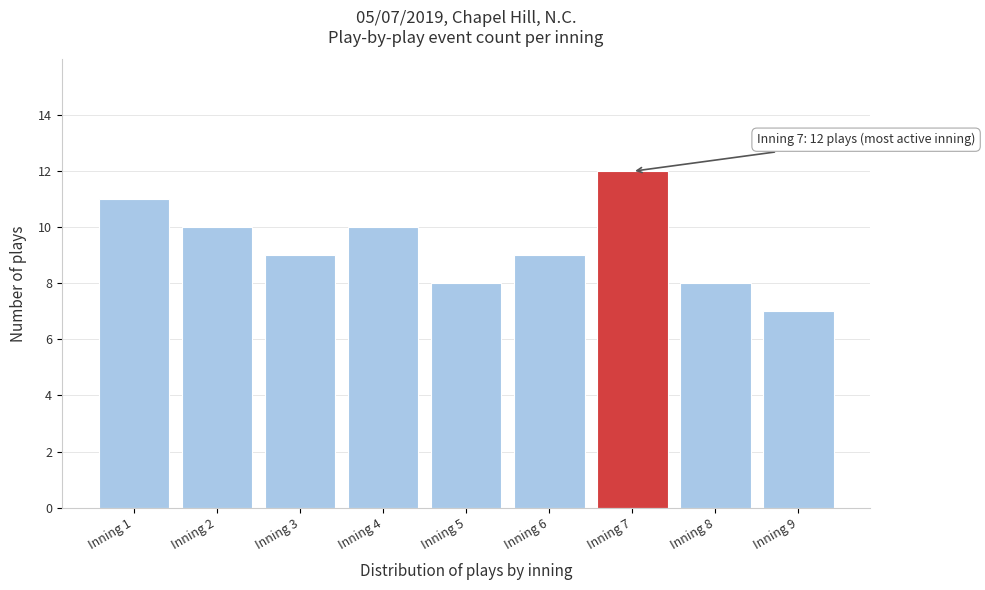

Reading left to right, list all the values displayed in this chart.

11	10	9	10	8	9	12	8	7